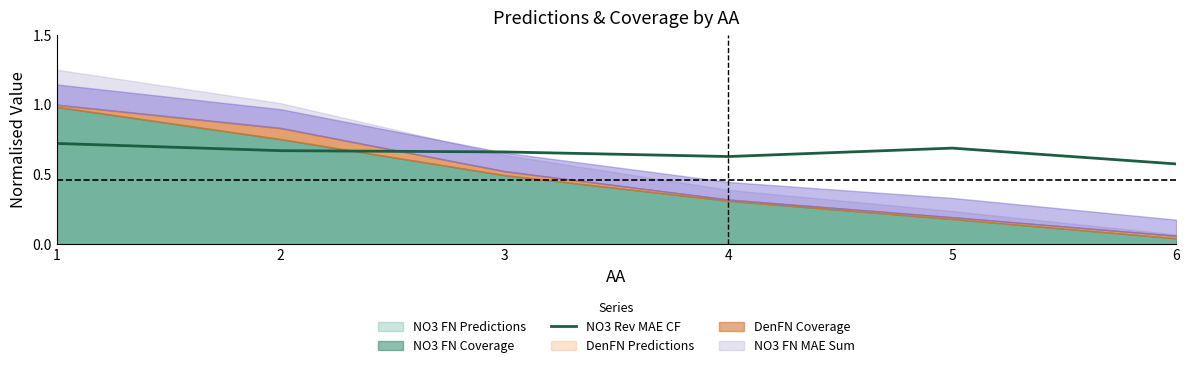

What is the difference between the values at 5 and 4?

0.1